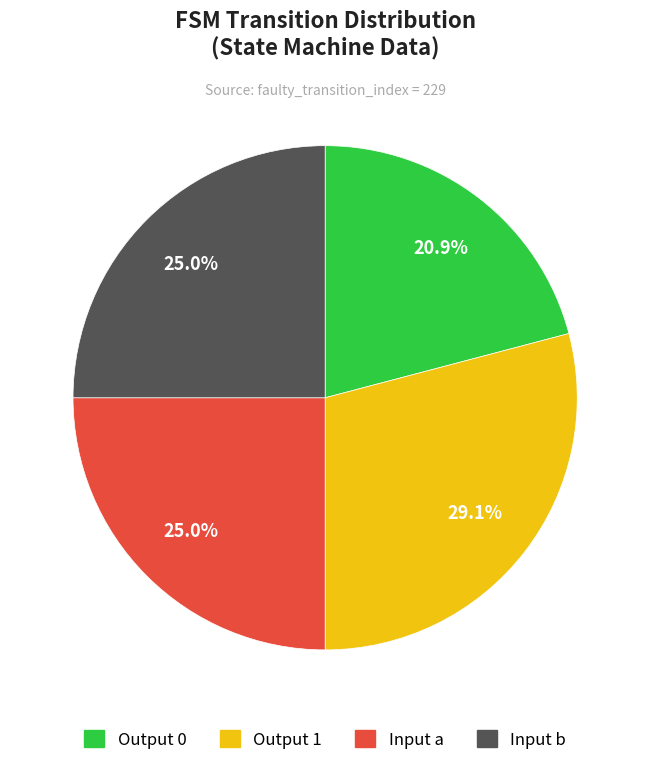

Is there a majority slice in this chart?

No